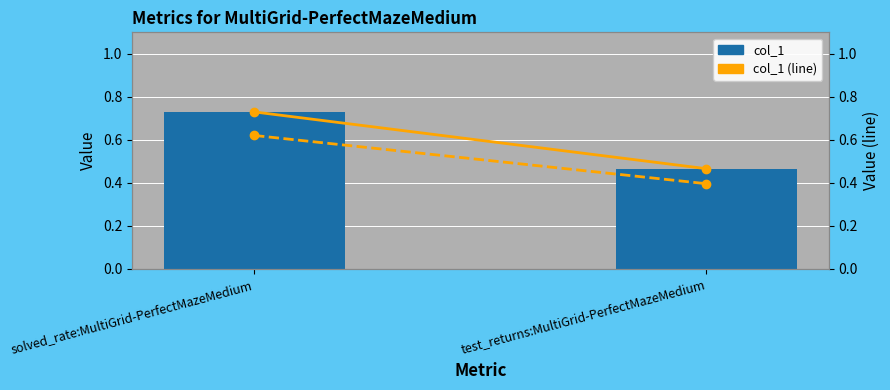

The value of col_1 at solved_rate:MultiGrid-PerfectMazeMedium is 1.1. True or false?

False